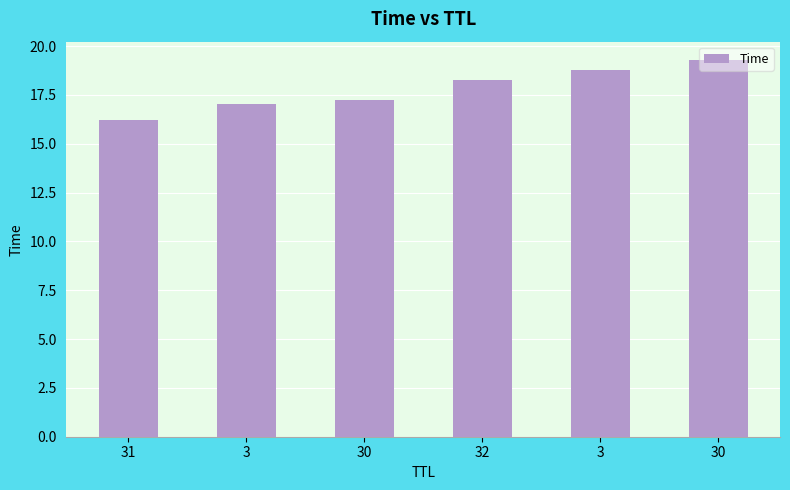

How many bars are there in total?

6